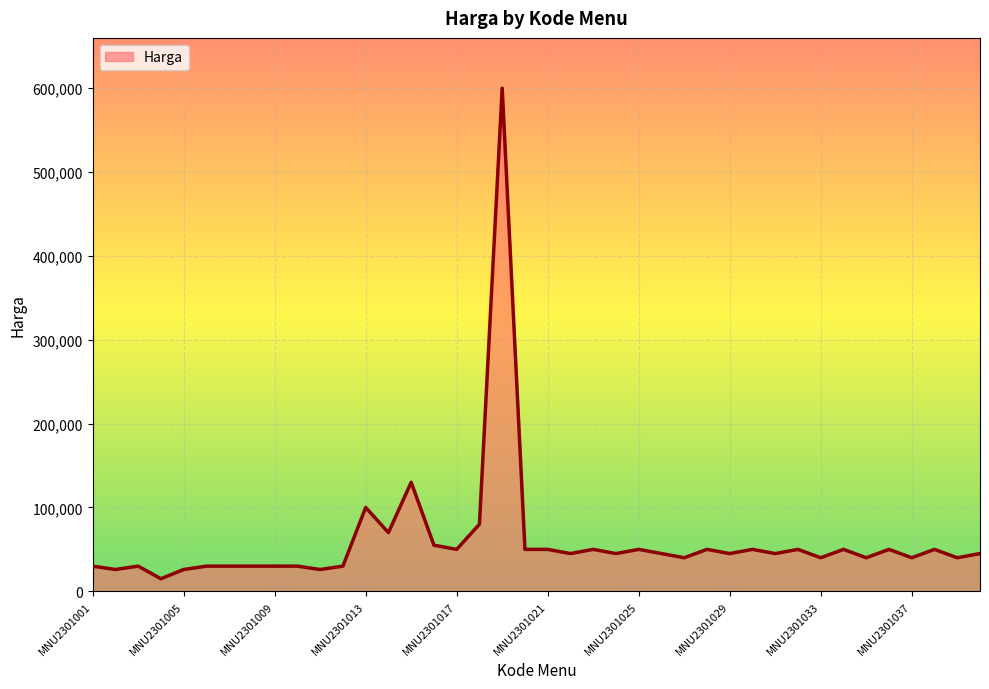

Reading left to right, list all the values displayed in this chart.

30000	26000	30000	15000	26000	30000	30000	30000	30000	30000	26000	30000	100000	70000	130000	55000	50000	80000	600000	50000	50000	45000	50000	45000	50000	45000	40000	50000	45000	50000	45000	50000	40000	50000	40000	50000	40000	50000	40000	45000